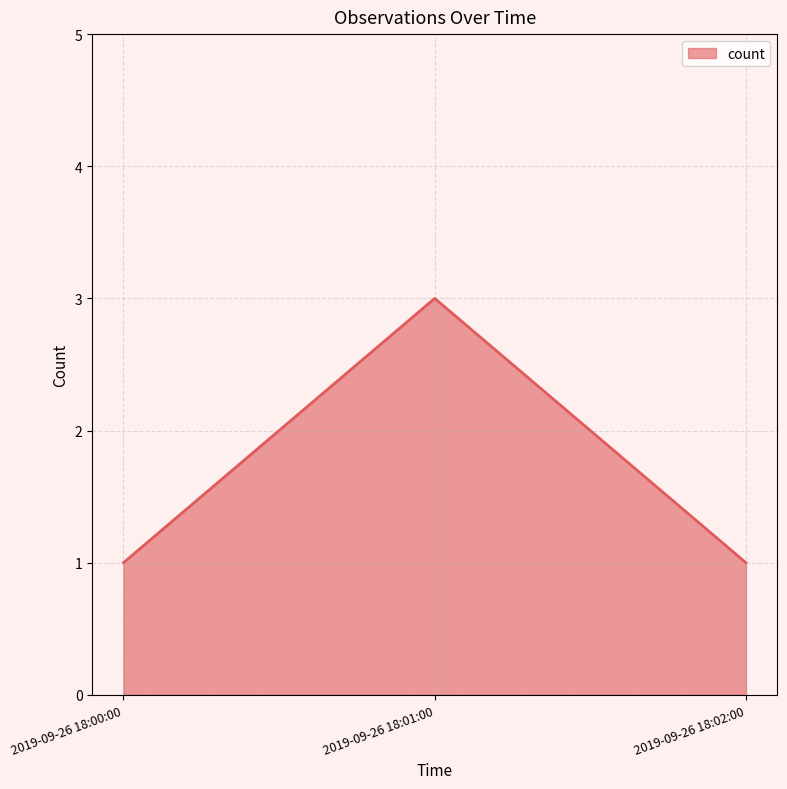

At which category does the chart reach its peak across all series?

2019-09-26 18:01:00